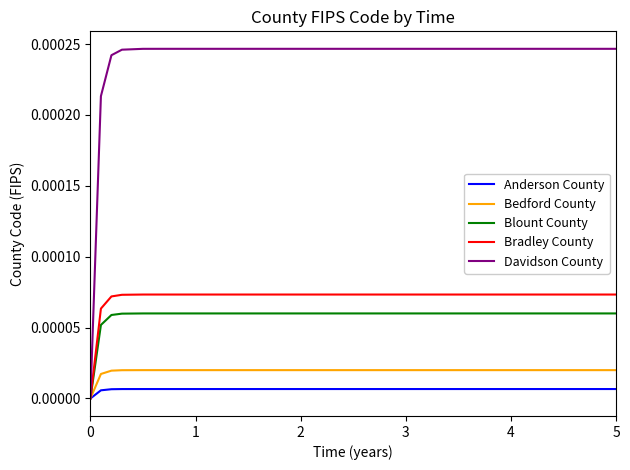

Which series has the largest total across all categories?

Davidson County